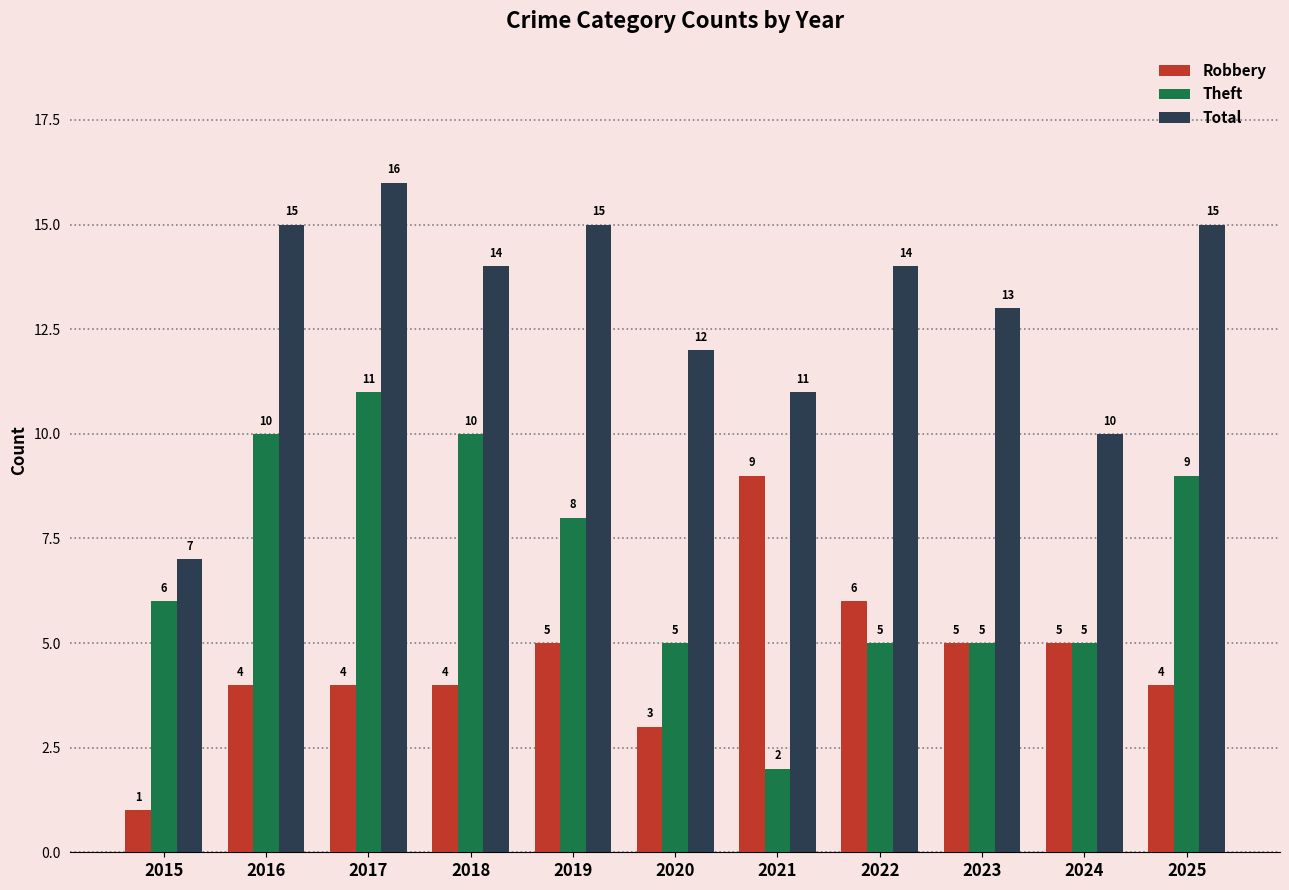

The value of Robbery at 2017 is 4. True or false?

True